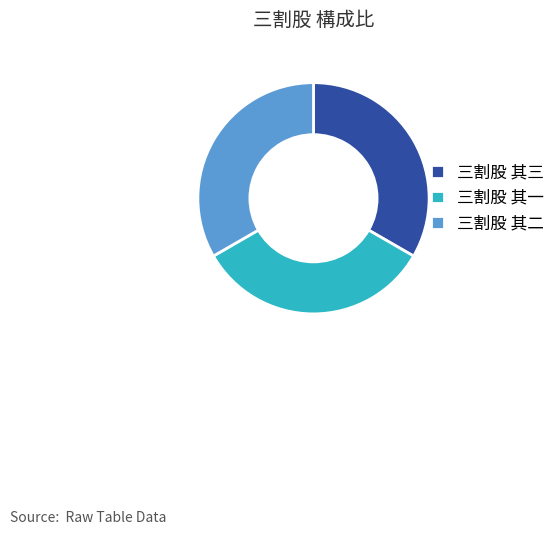

Approximately how many times larger is the value at 三割股 其三 compared to 三割股 其二?

1.0